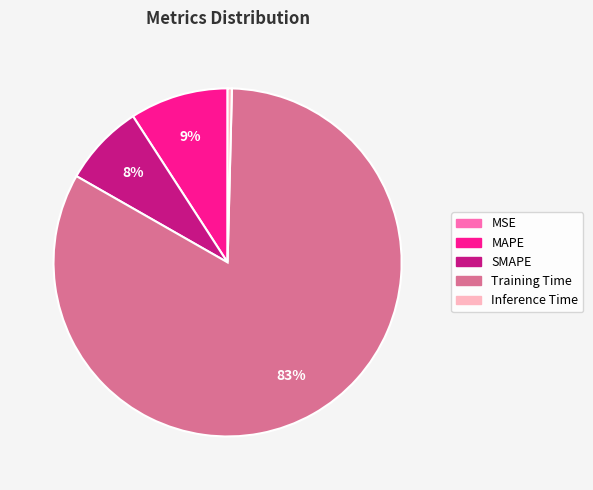

Which has a higher value, MAPE or Inference Time?

MAPE